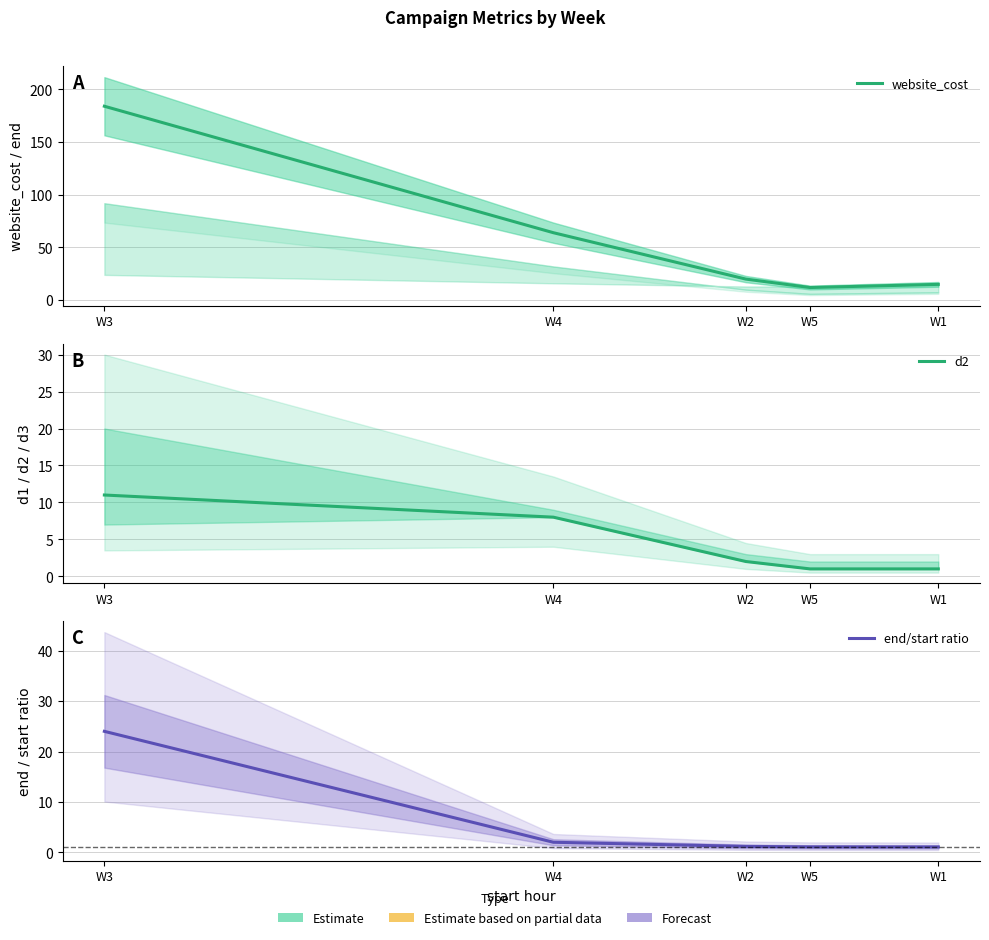

At which label is d2 closest to 6?

W4